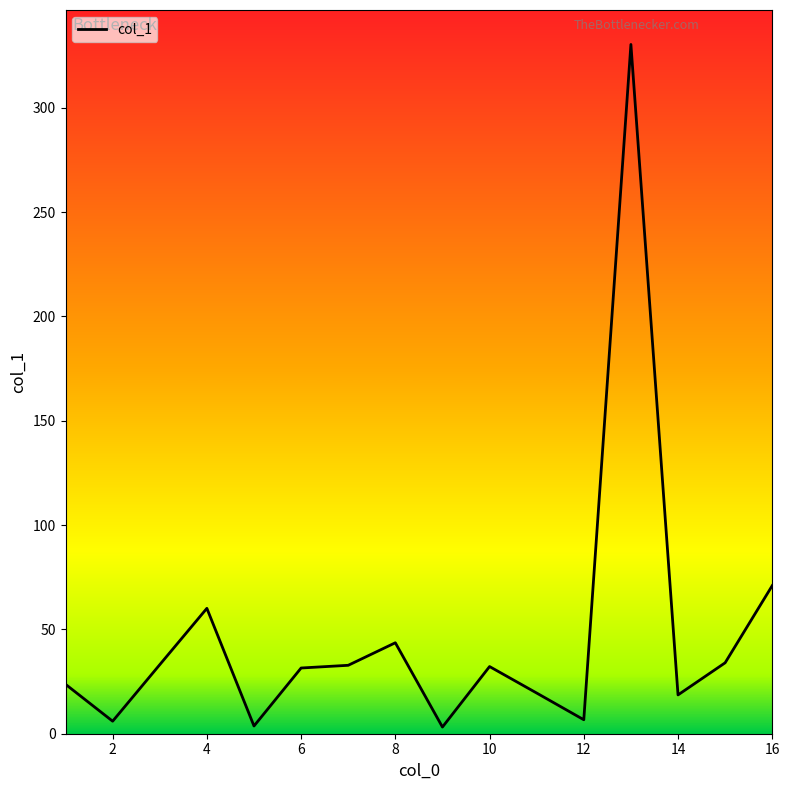

What is the difference between the second highest and minimum values?

67.8